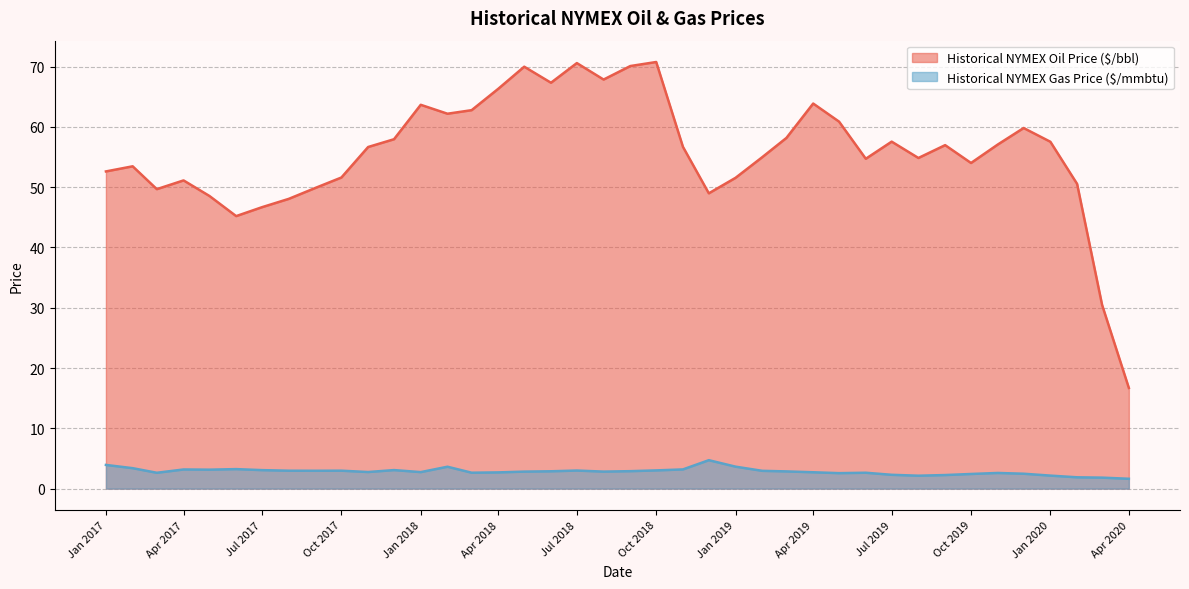

How many data points in Historical NYMEX Gas Price ($/mmbtu) are less than 2?

3